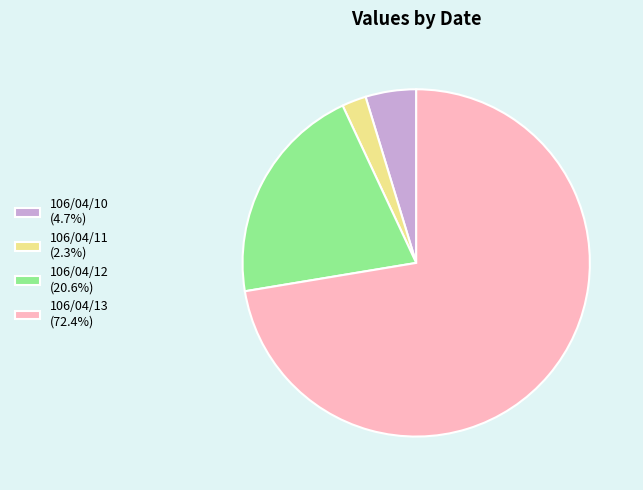

Rank the categories by value from highest to lowest.

106/04/13, 106/04/12, 106/04/10, 106/04/11